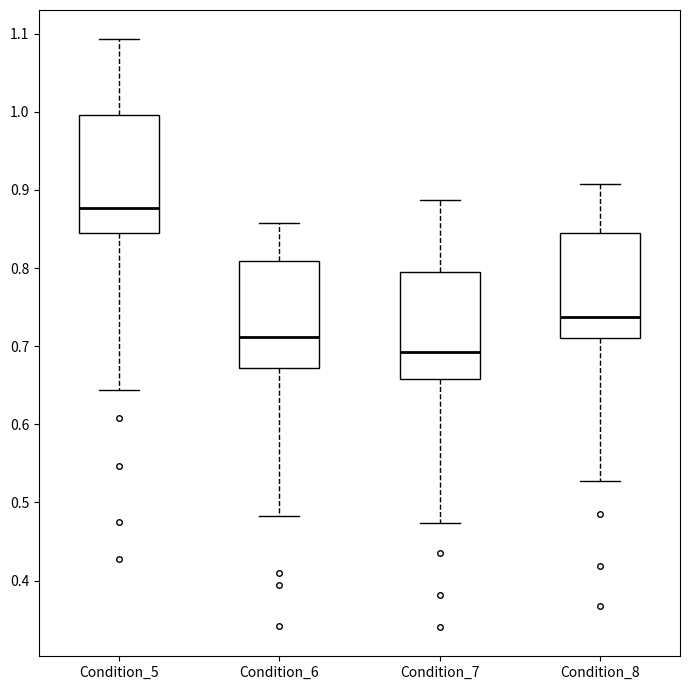

Where does the median line of the box for Condition_5 sit on the y-axis? The values are not printed on the chart, so give them approximately, as read against the axis.

0.88